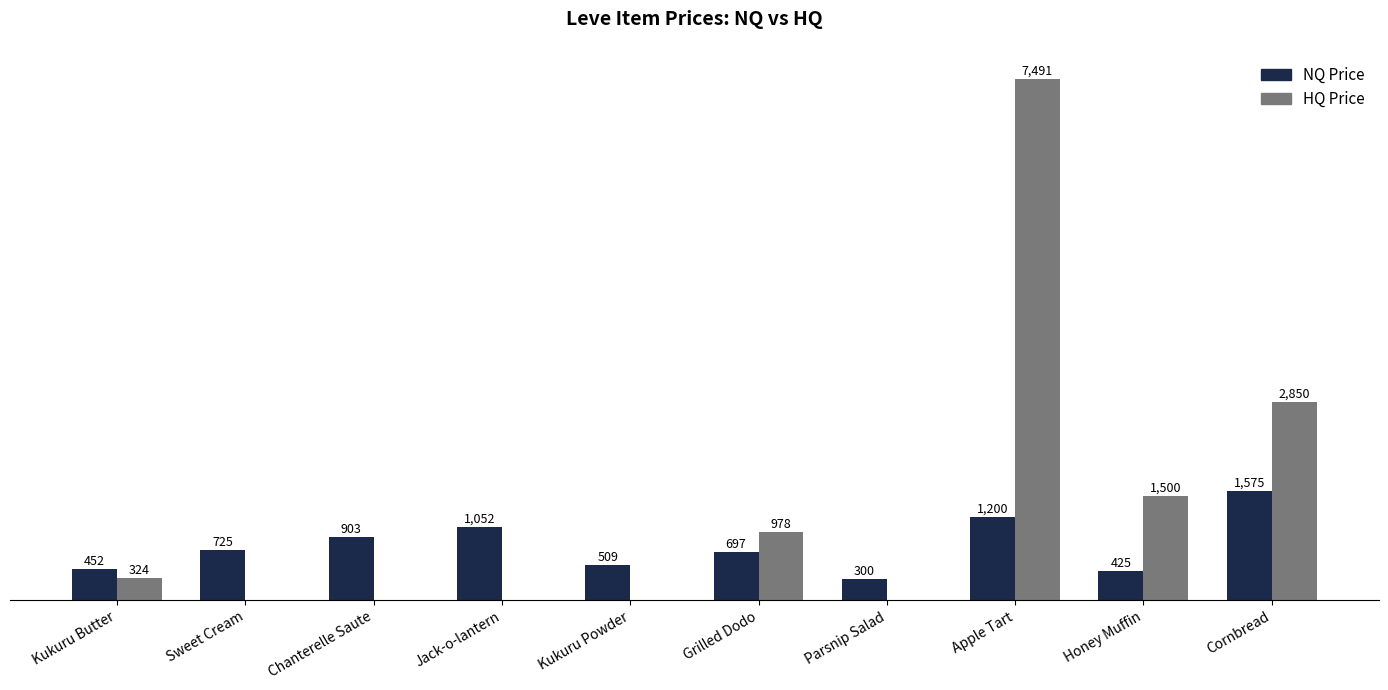

Which series has the largest total across all categories?

HQ Price